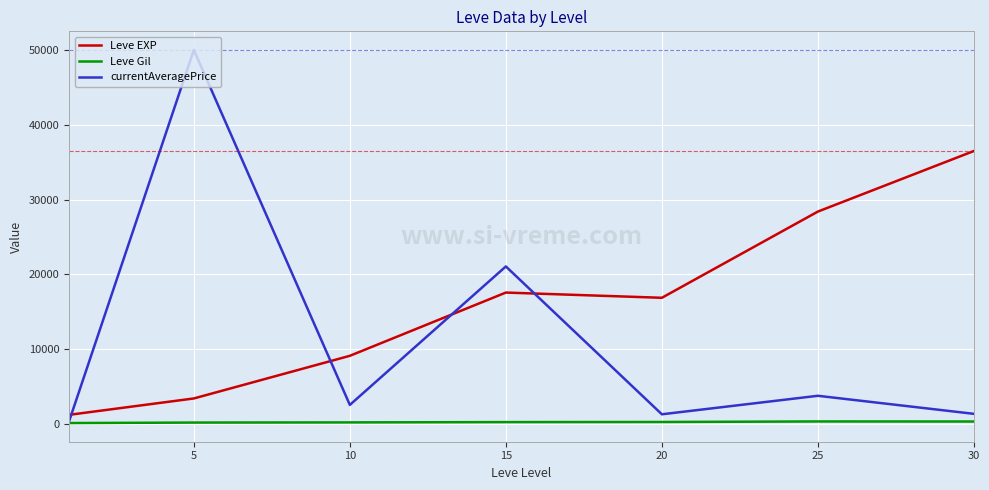

Which series has the widest spread of values?

currentAveragePrice